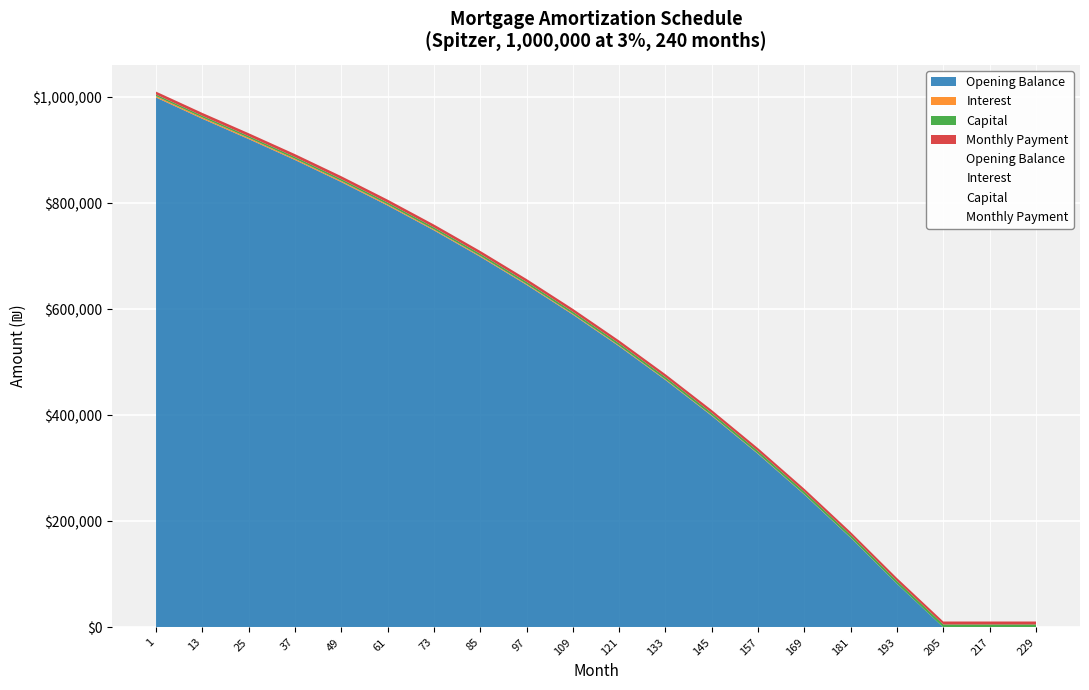

At which category is the sum across all series the highest?

1